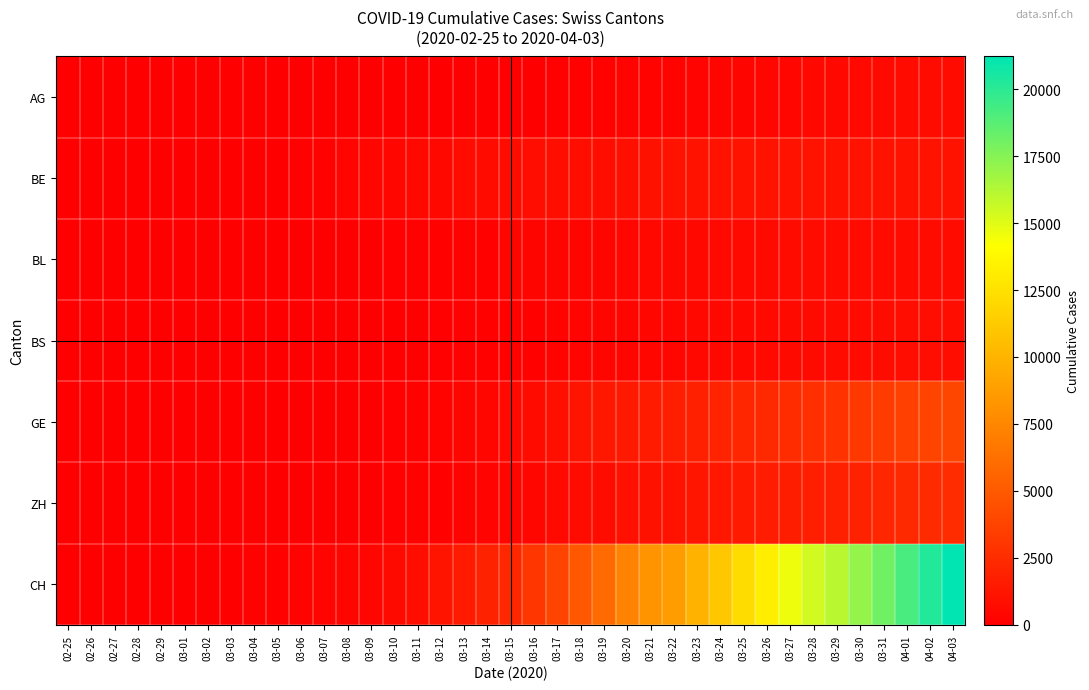

Rank the series at 03-10 from lowest to highest value.

AG, BS, BL, ZH, GE, BE, CH